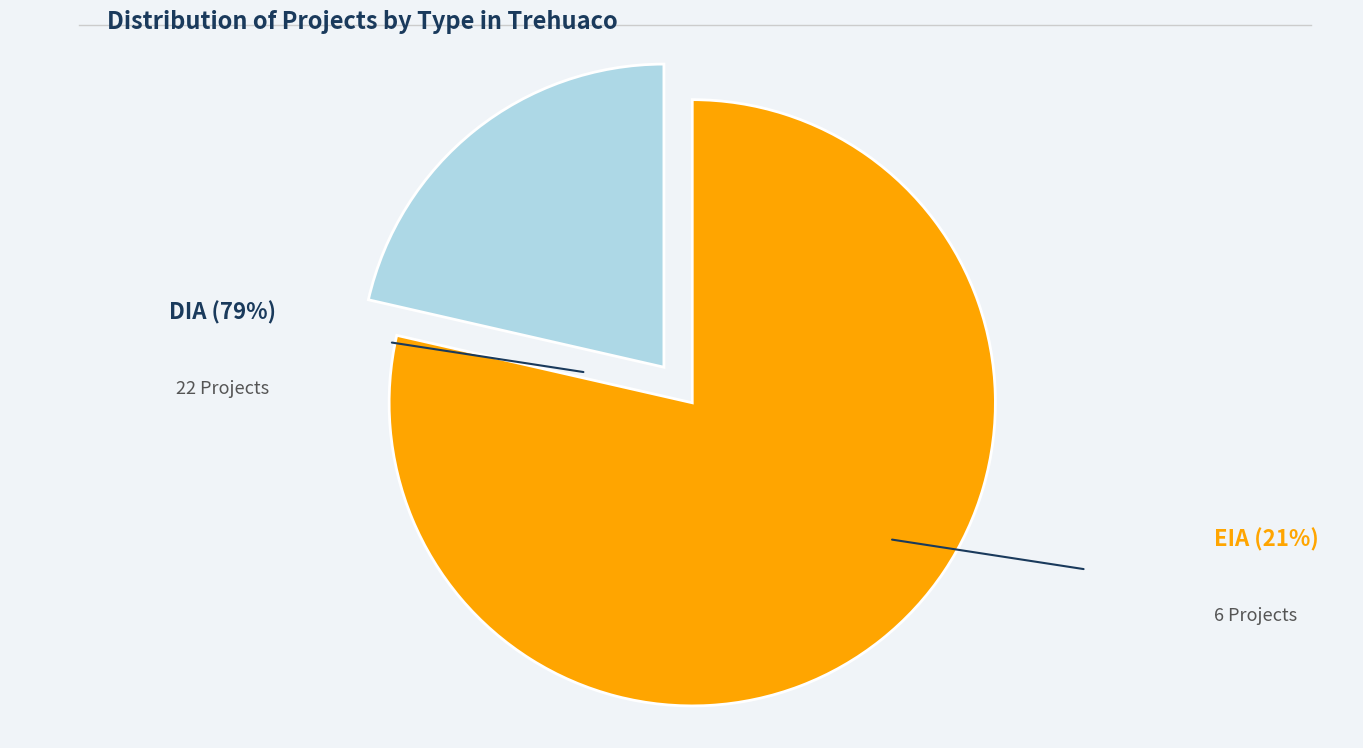

Is there any slice that represents more than half of the pie?

Yes